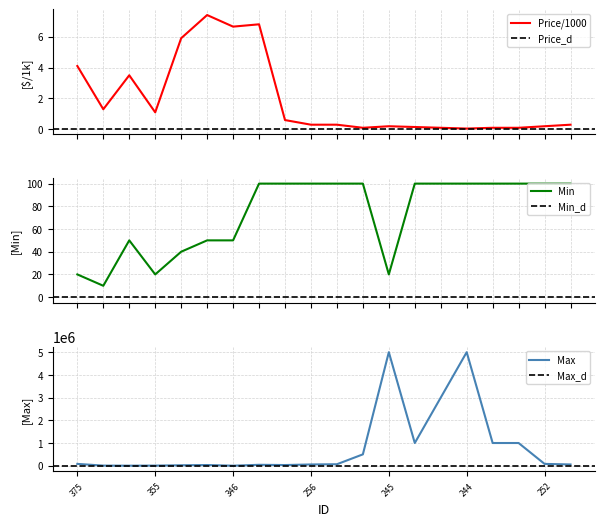

What is the total value across all series at 355?

5021.1